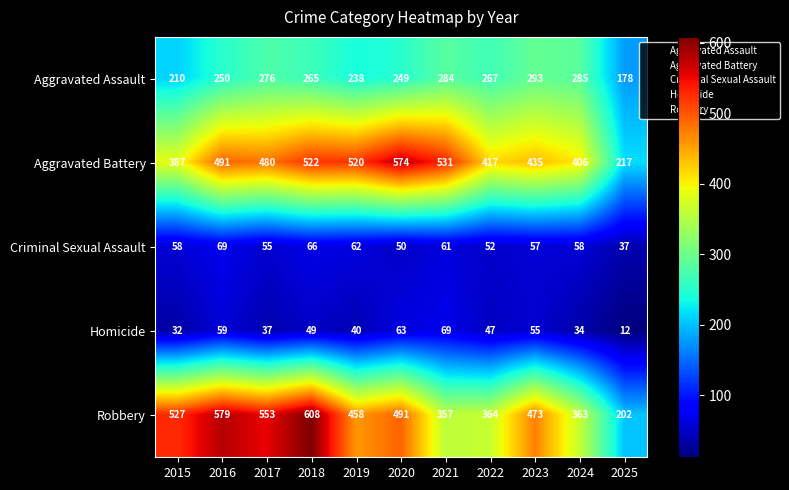

How many categories are shown in the chart?

11